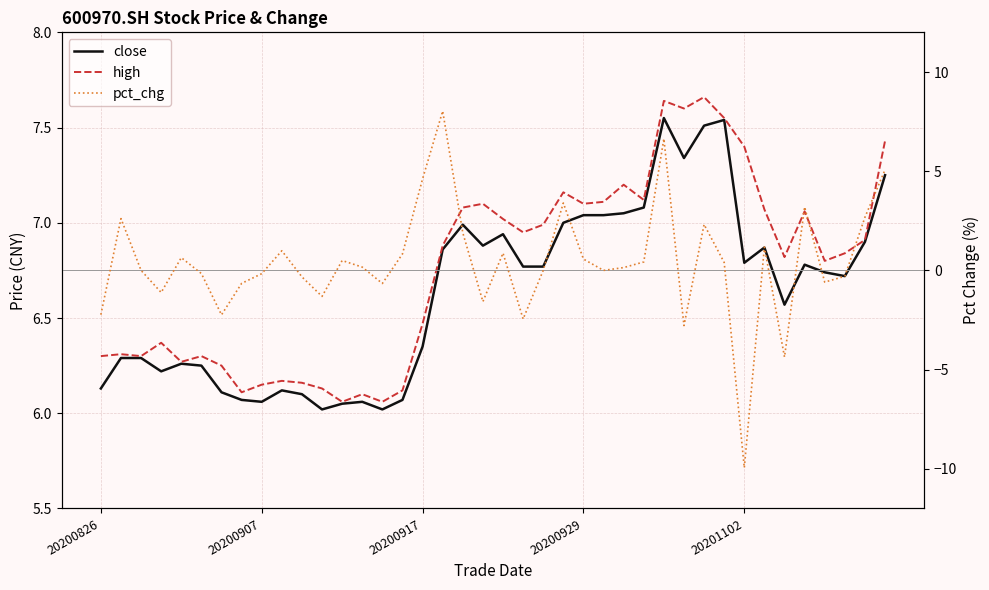

What is the difference between the close values at 14 and 31?

1.5